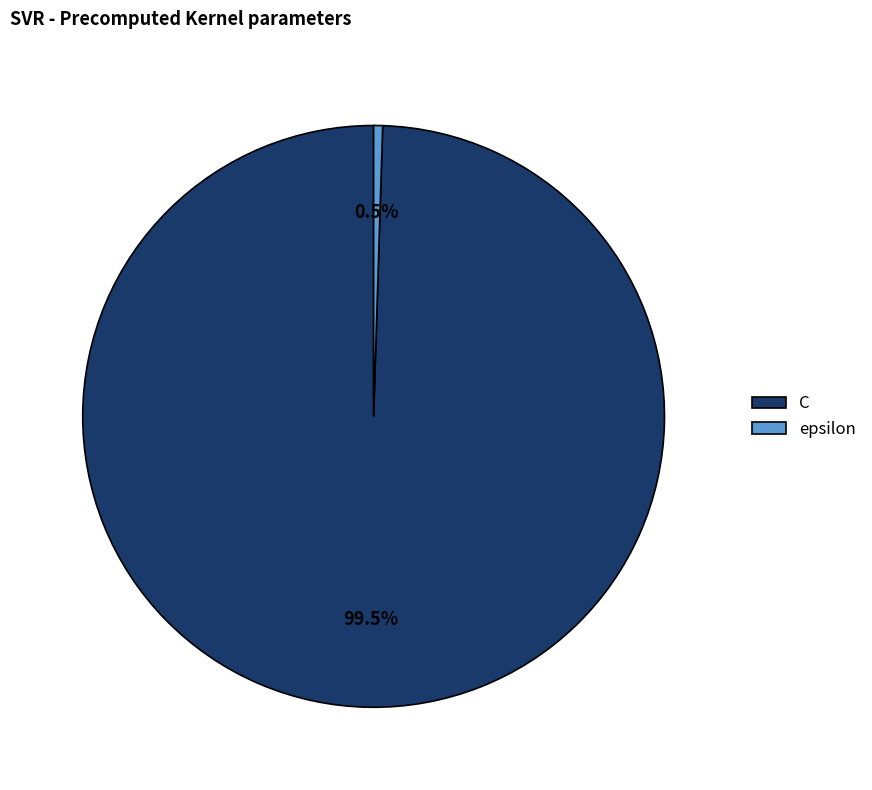

What percentage is NOT represented by C?

0.5%